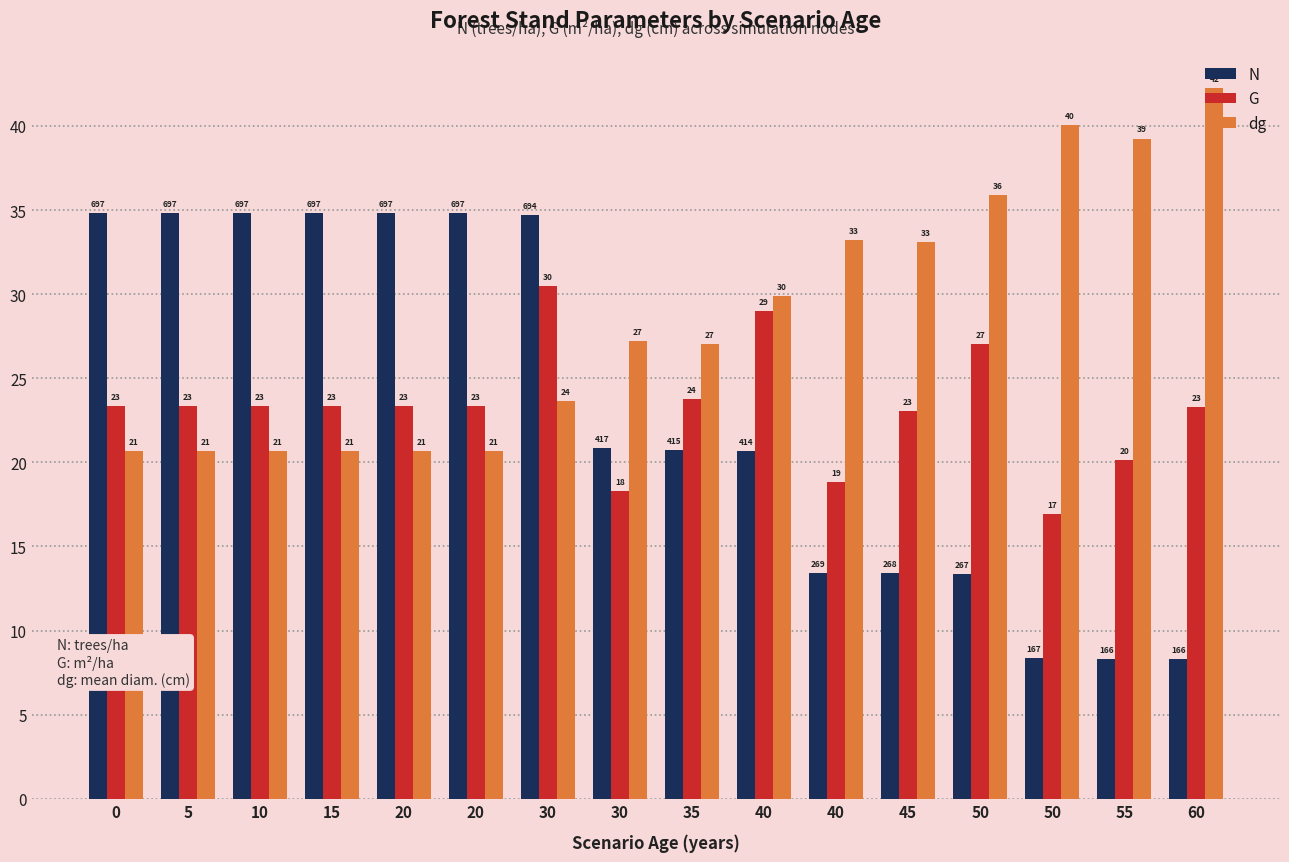

The value of N at 30 is 34.7. True or false?

True